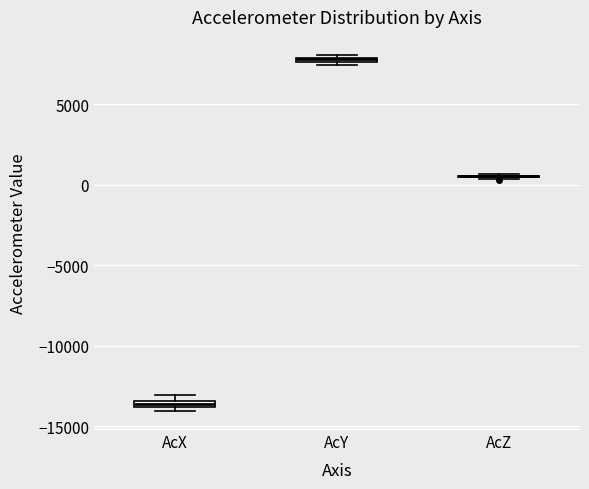

Where is the upper edge of the box for AcX on the y-axis? The values are not printed on the chart, so give them approximately, as read against the axis.

-13500